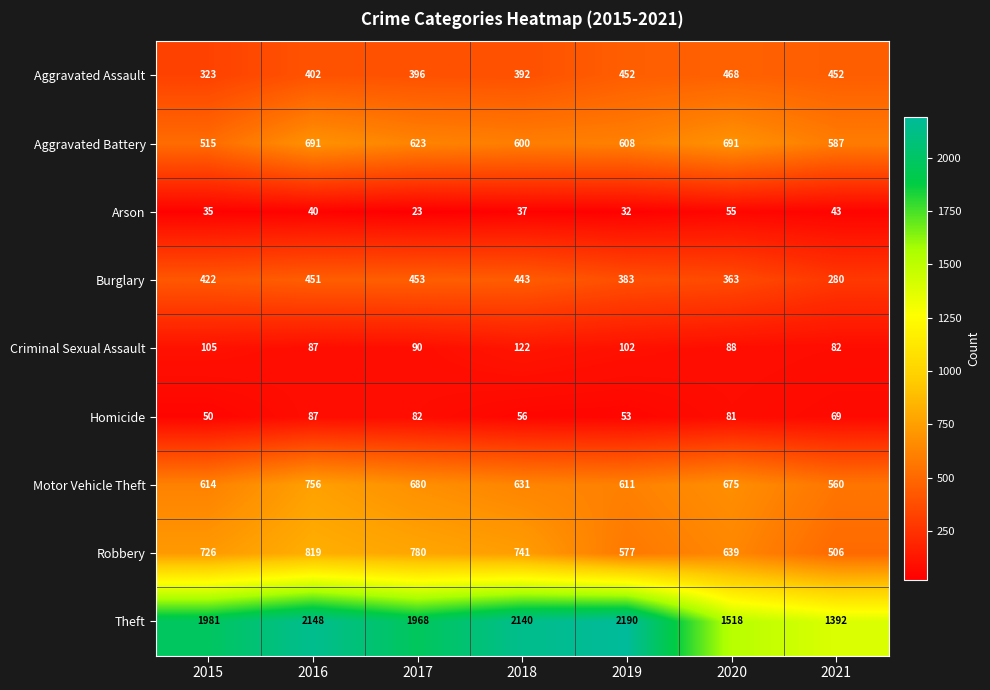

At which label does Motor Vehicle Theft first exceed 631?

2016